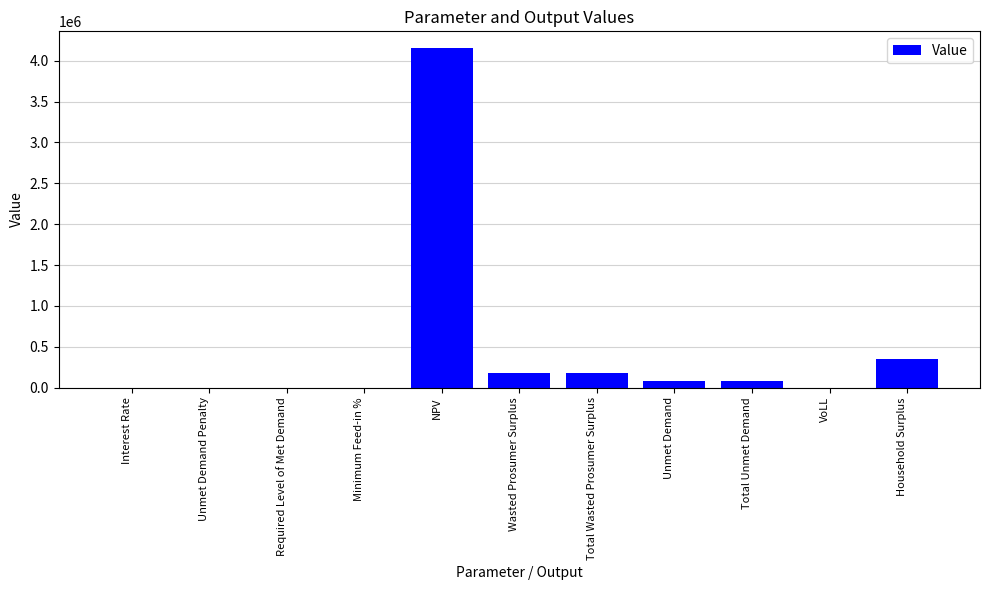

Which category has the highest value across all series?

NPV